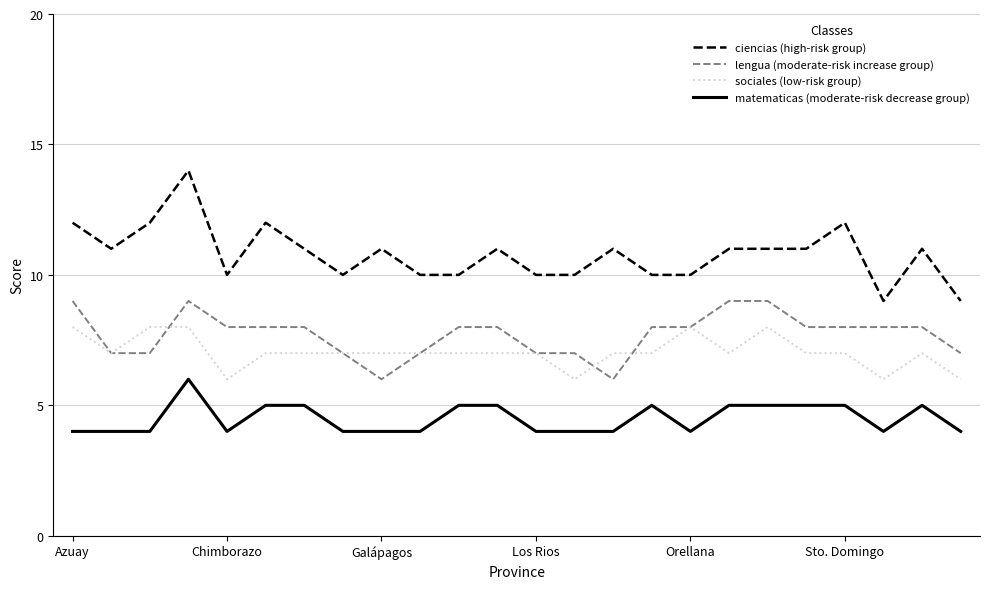

What is the maximum value shown in the chart?

14